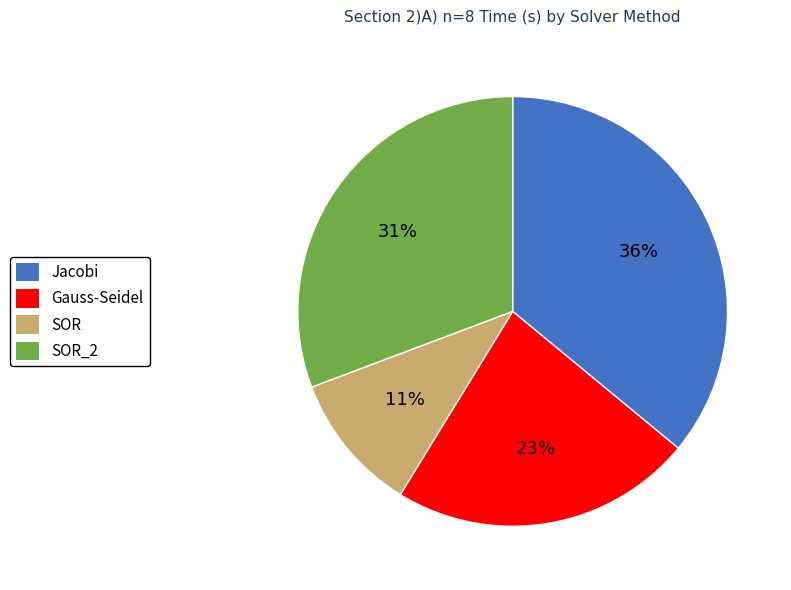

The SOR slice represents 11% of the pie. True or false?

True